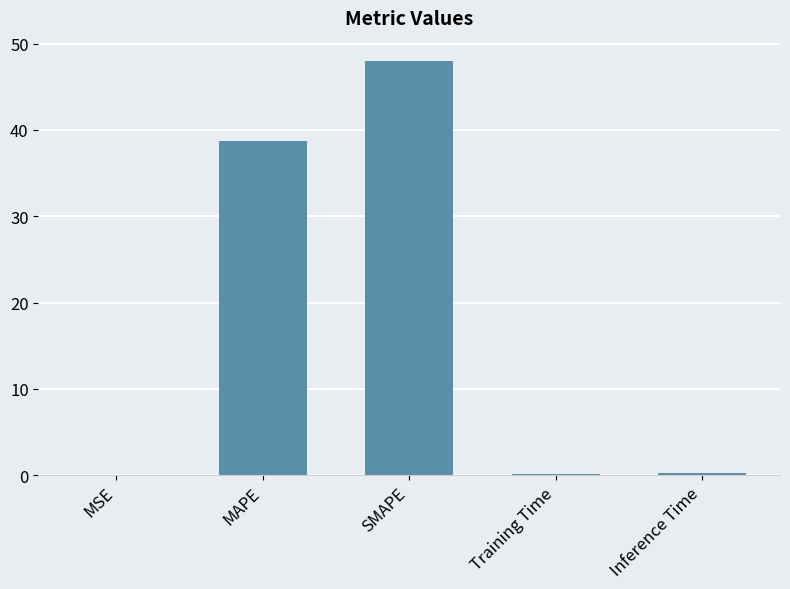

True or false: the data shows 24.8 at SMAPE.

False